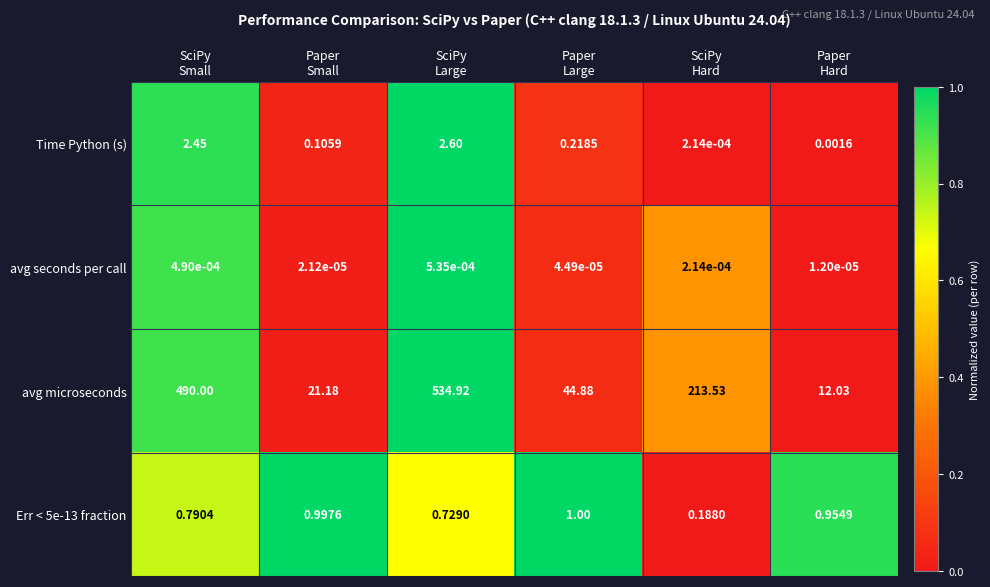

How many data points does each series have?

6